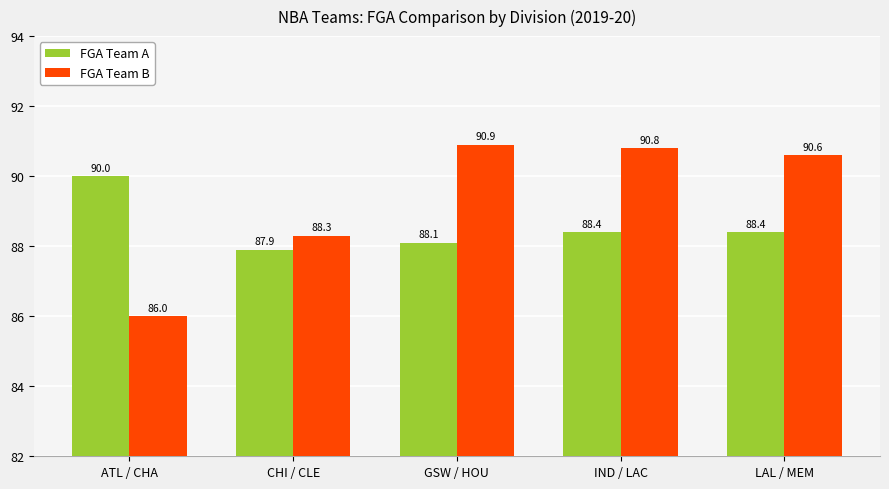

Where is FGA Team A nearest to the value 88?

CHI / CLE